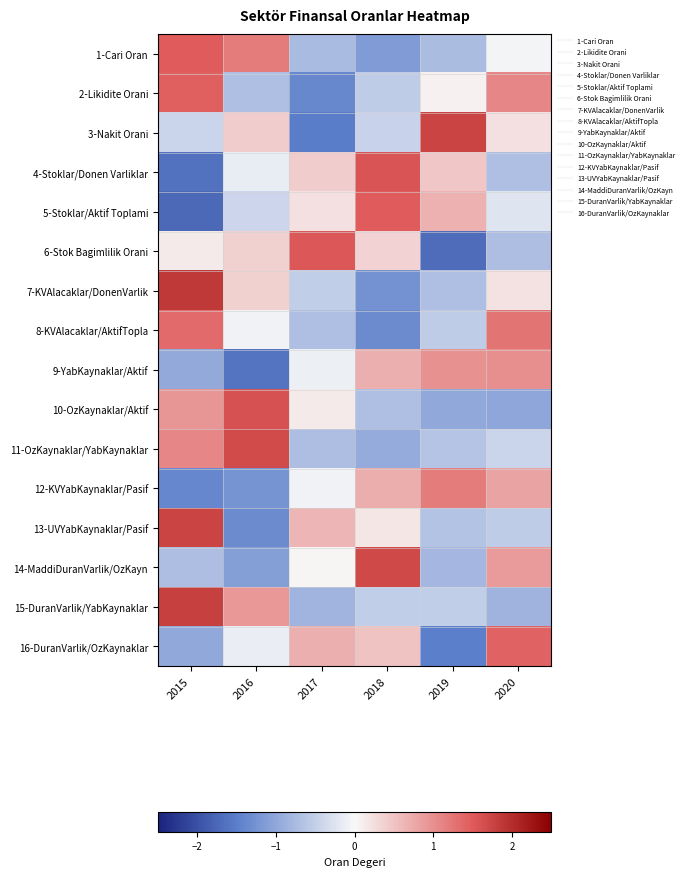

How many categories are shown in the chart?

6